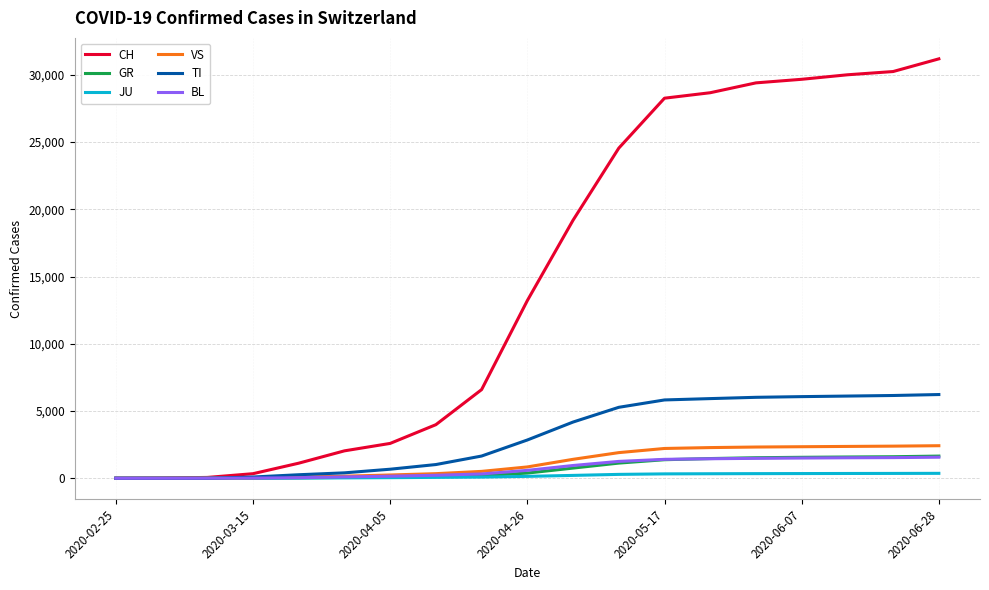

What is the maximum value shown in the chart?

31193